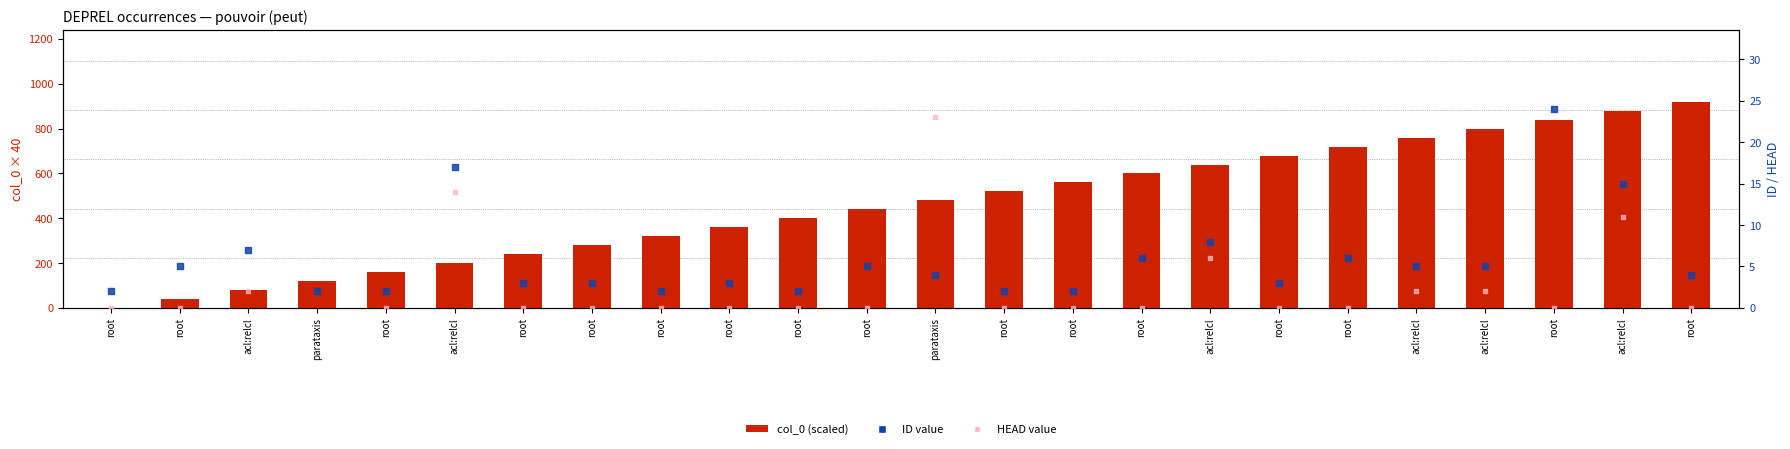

What is the total value across all series at root?

2